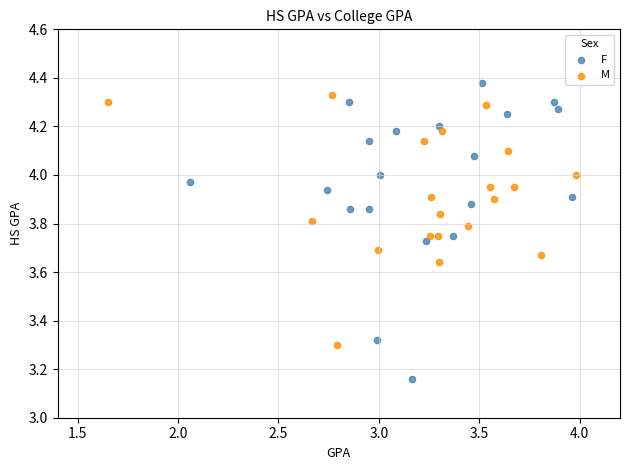

Which series reaches the minimum Y coordinate?

F